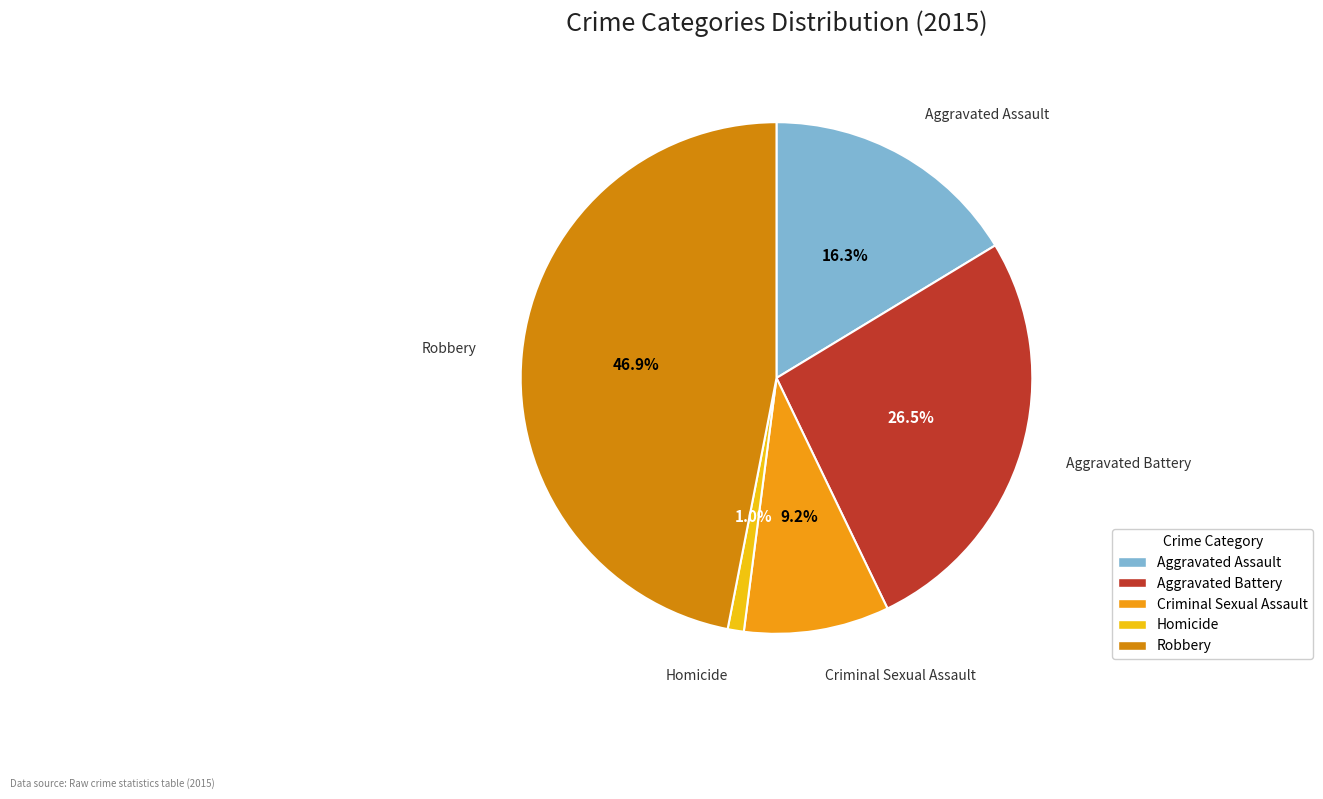

To the nearest percent, what is the average slice percentage?

20%